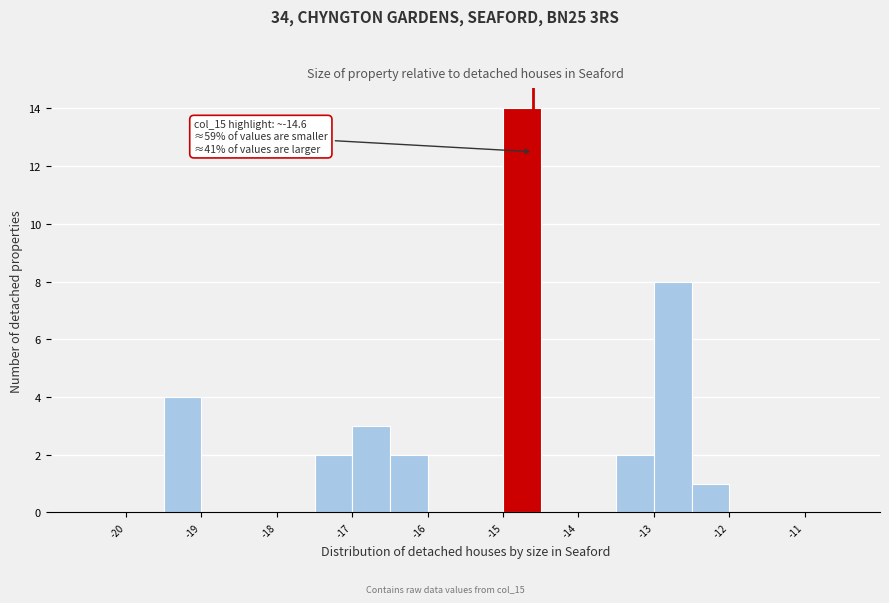

Over which range of the x-axis is the bar tallest?

-15.0 to -14.5